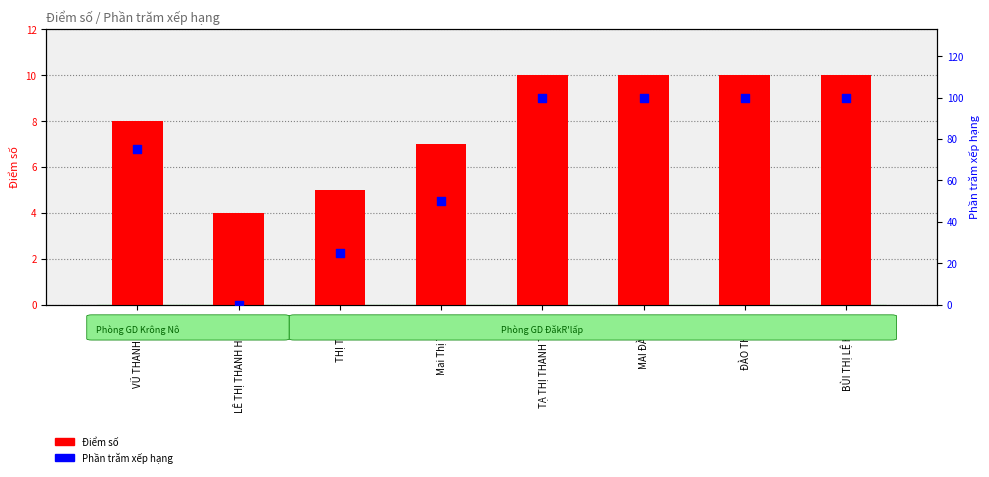

Is the value of Điểm số at LÊ THỊ THANH HUYỀN greater than the value of Phần trăm xếp hạng at LÊ THỊ THANH HUYỀN?

Yes